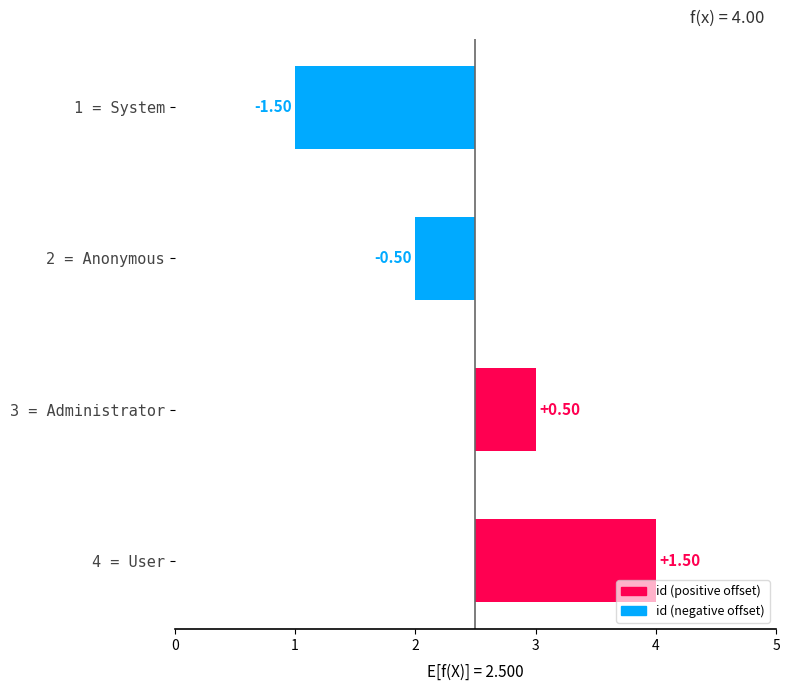

What is the difference between the maximum and second lowest values?

2.0